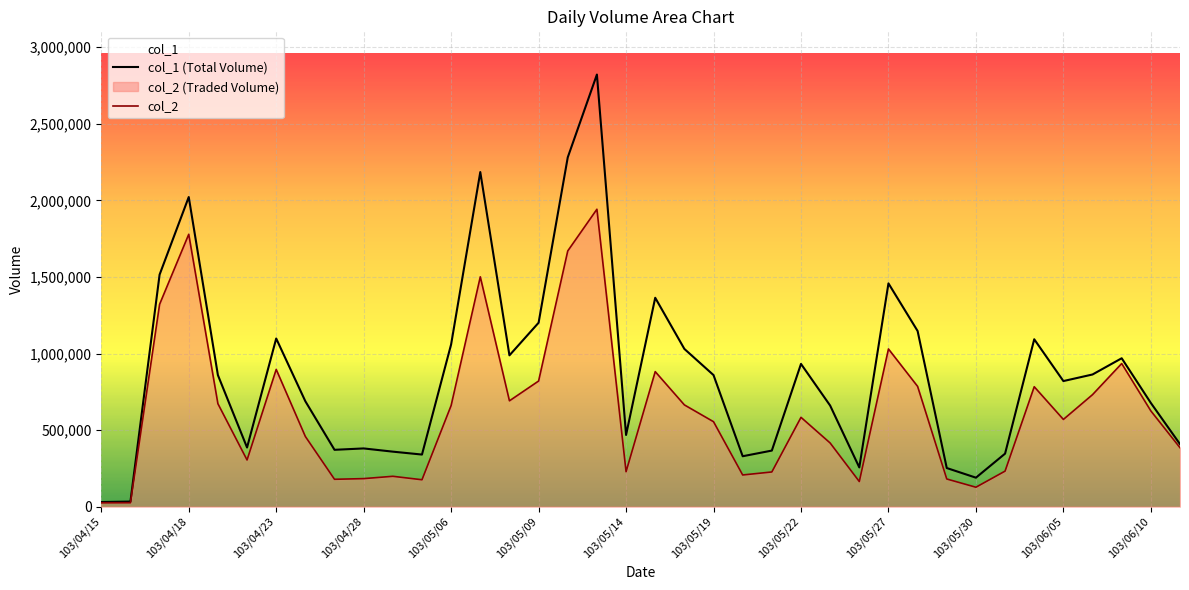

What is the value of the col_1 (Total Volume) point at the 8th from the left?

688000